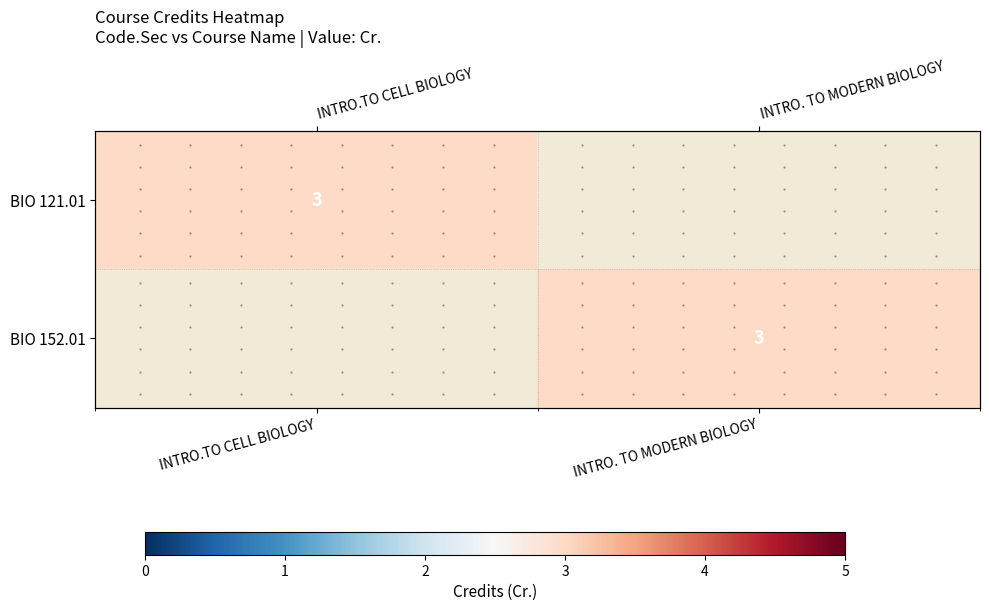

At which category is the sum across all series the highest?

INTRO.TO CELL BIOLOGY